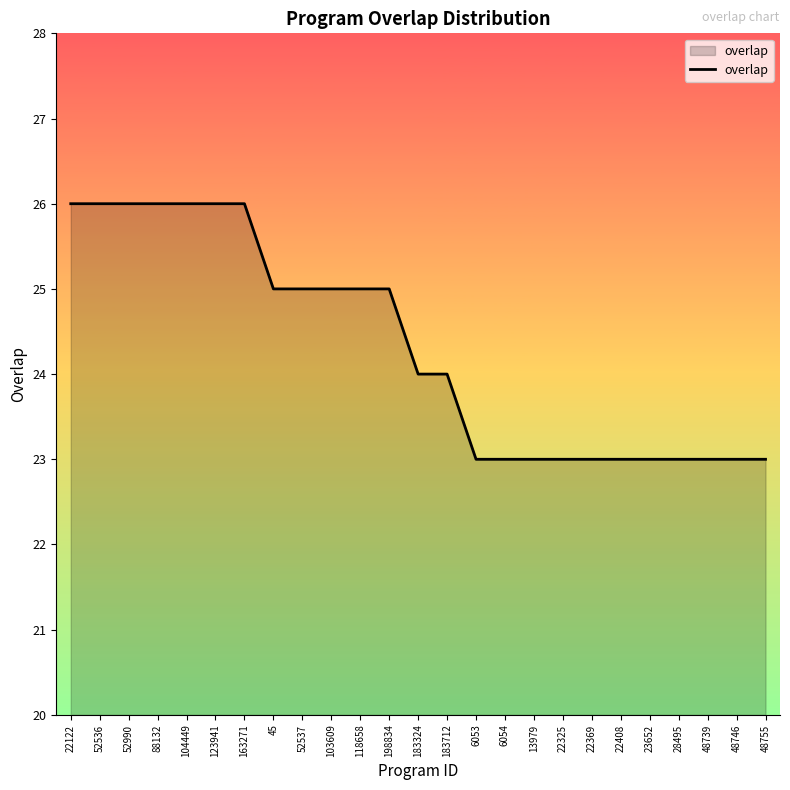

Is it true that the value at 183324 is 14?

False